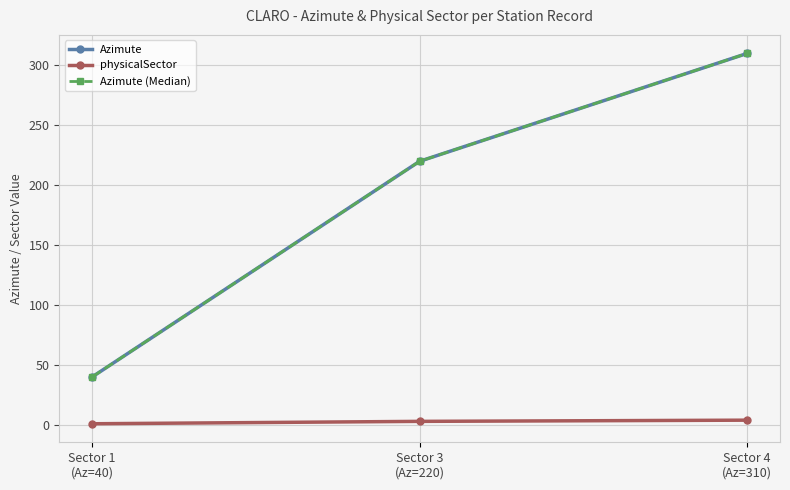

At Sector 3
(Az=220), list the series in order from smallest to largest.

physicalSector, Azimute, Azimute (Median)